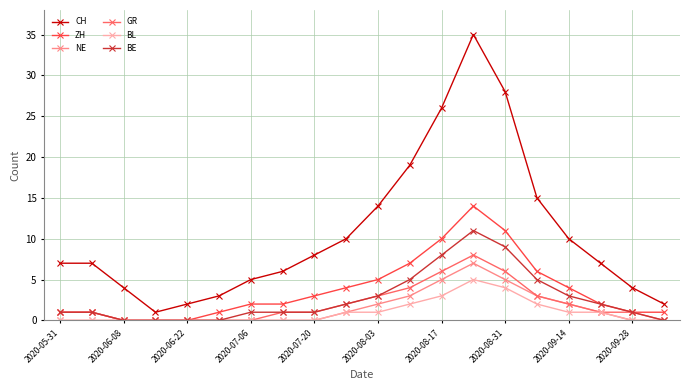

How many BL values are between 0 and 2?

17